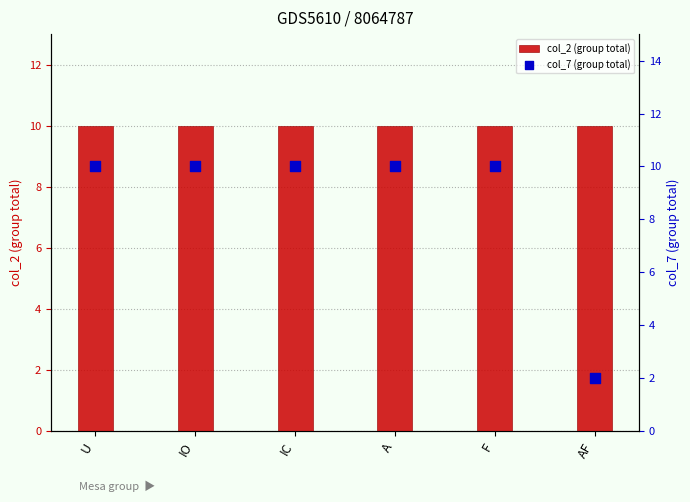

What is the total value across all series at U?

20